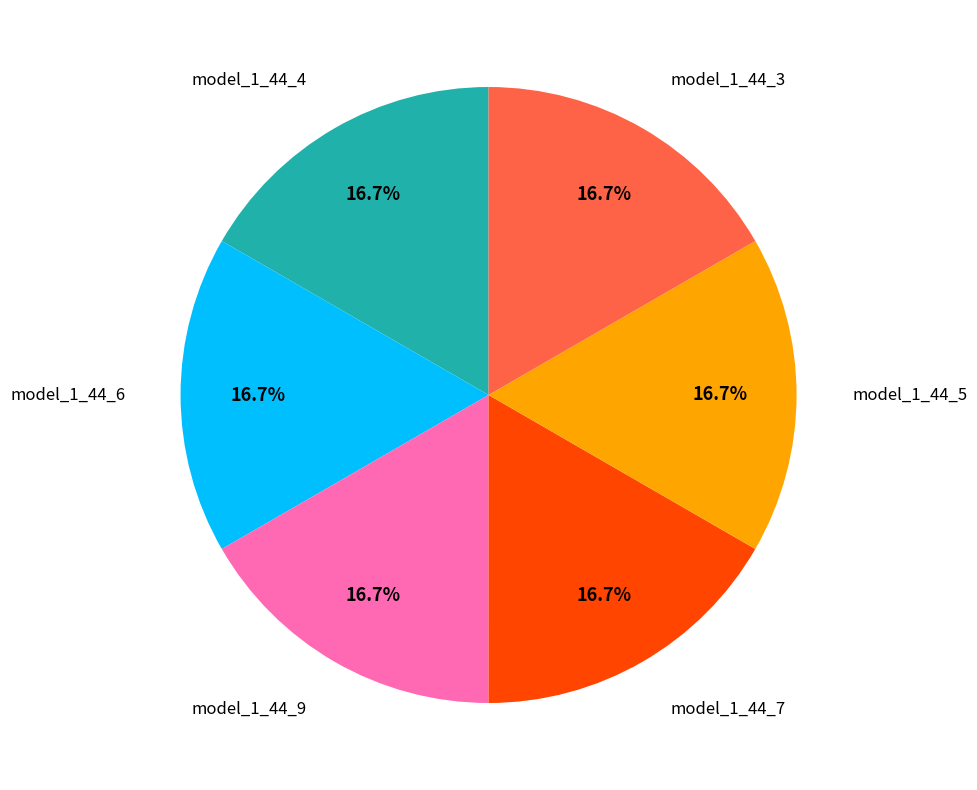

Count the number of slices in the pie.

6